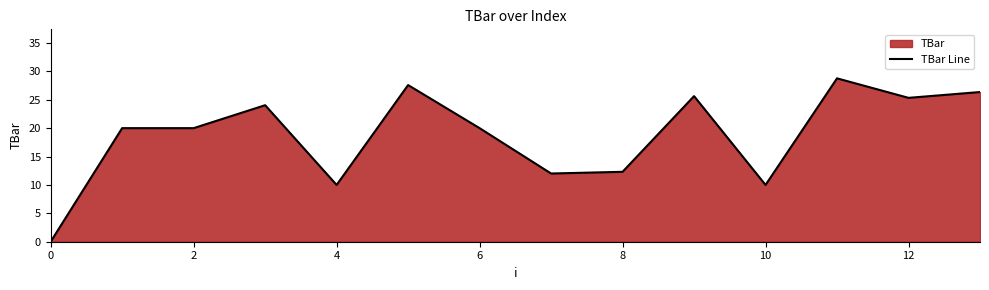

Which has a higher value, 13 or 12?

13